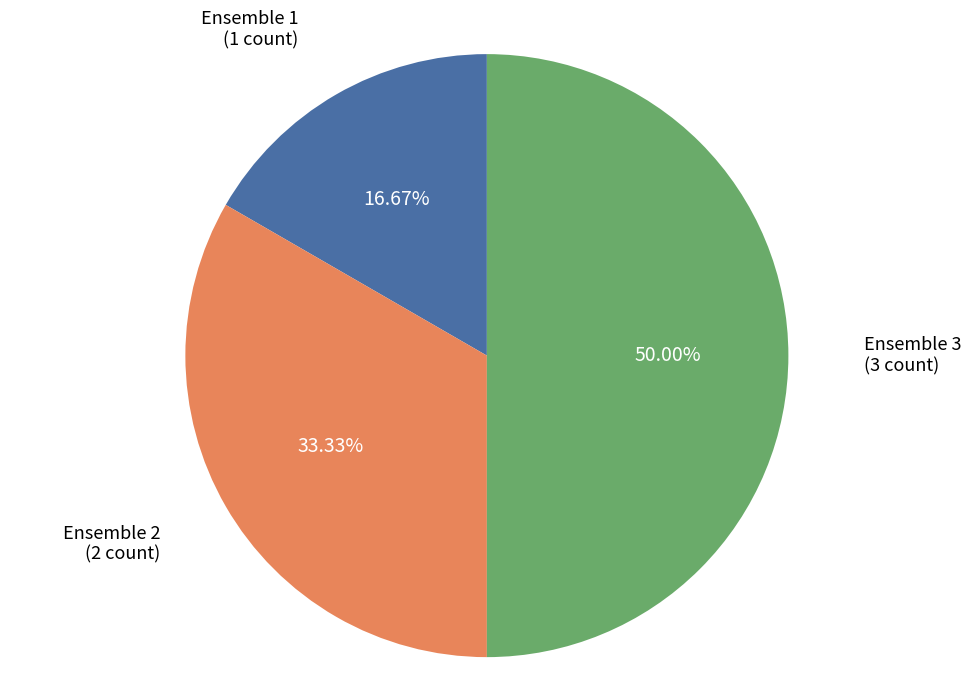

To the nearest percent, what is the difference between the largest and smallest slice percentages?

33%